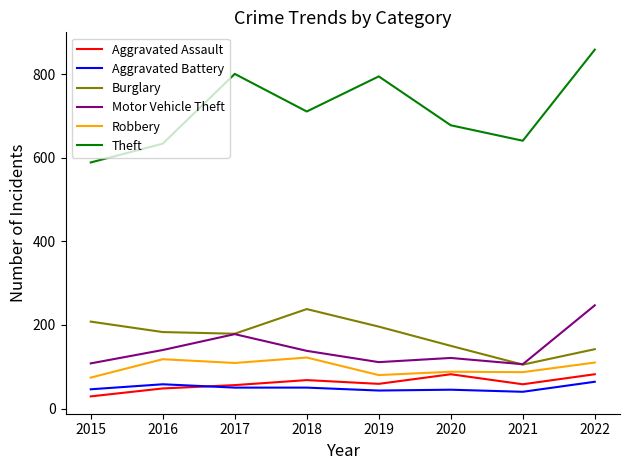

Is the value of Aggravated Battery at 2016 greater than the value of Motor Vehicle Theft at 2015?

No